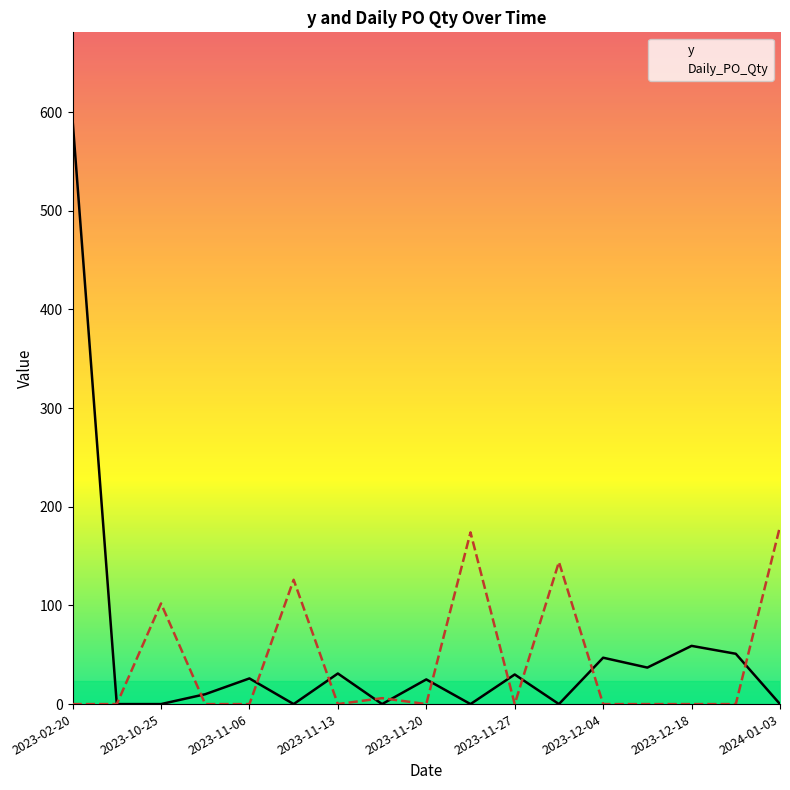

Is this an area chart (filled region under the line)?

No